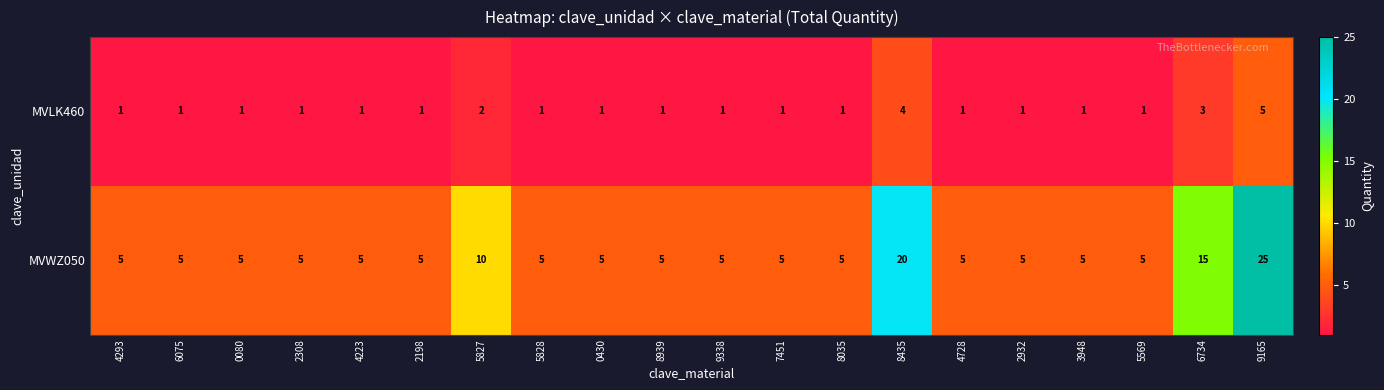

What is the difference between the highest and lowest values at 0080?

4